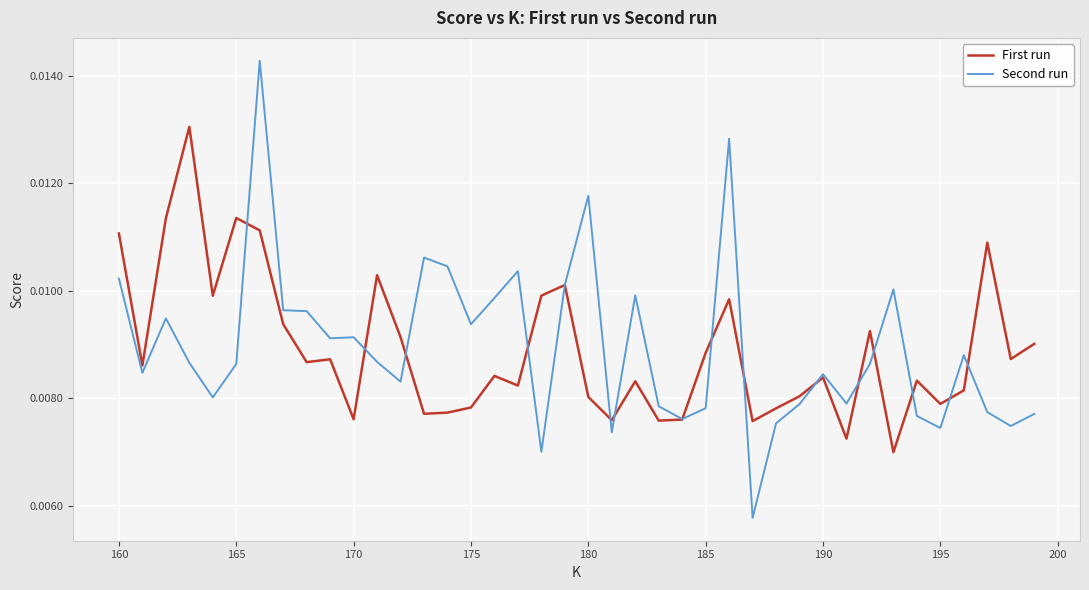

Which series has the largest range (max minus min)?

Second run